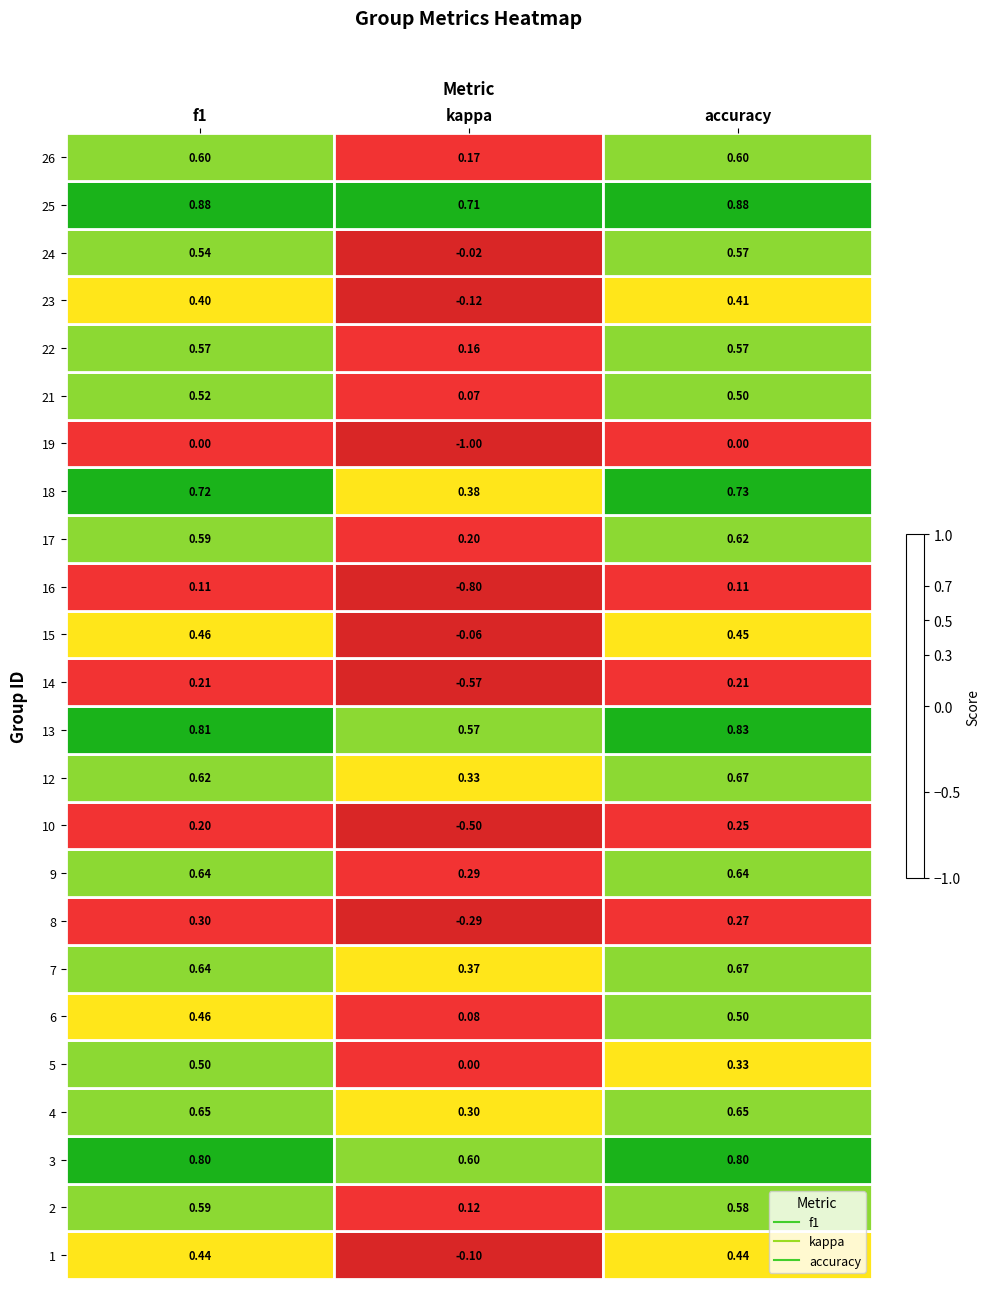

Which series has the widest spread of values?

19